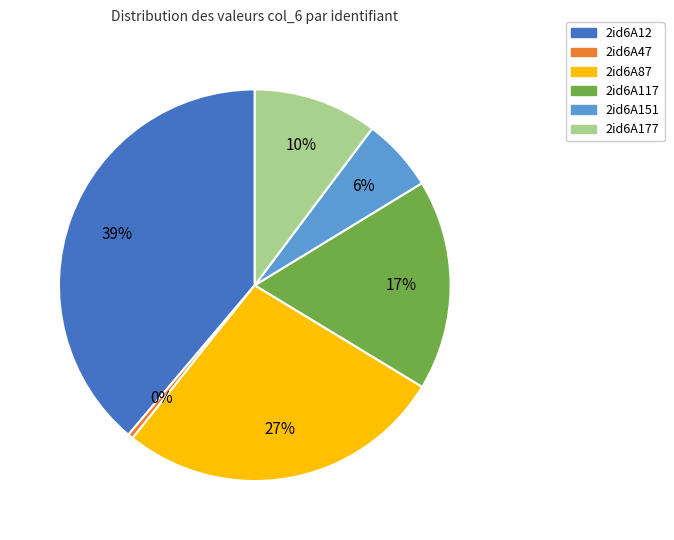

Which has a higher value, 2id6A87 or 2id6A12?

2id6A12